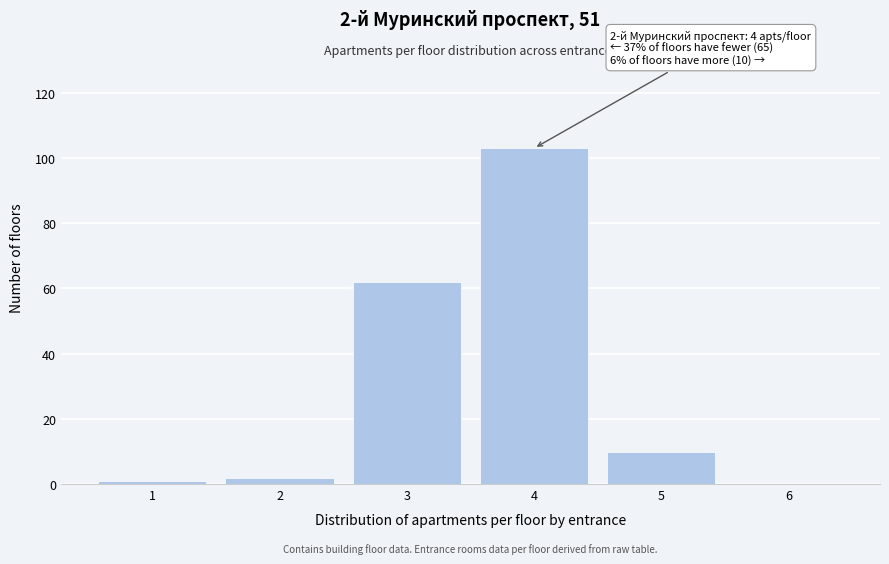

Reading left to right, extract all data points from this chart.

1=1	2=2	3=62	4=103	5=10	6=0